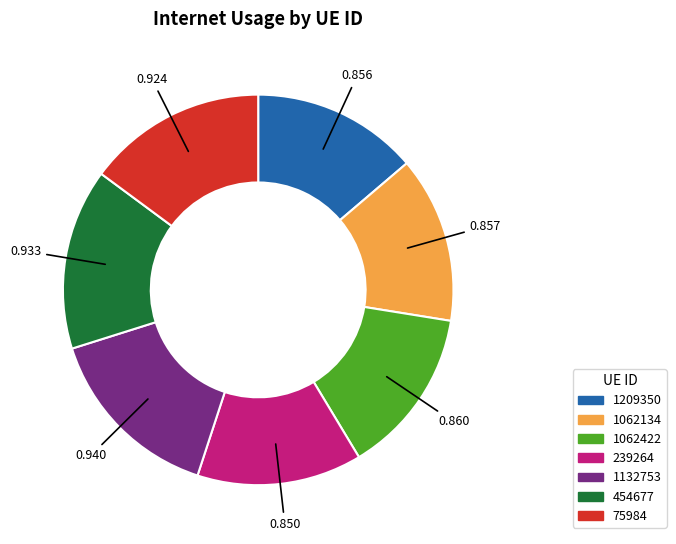

True or false: 239264 accounts for 14% of the total.

True